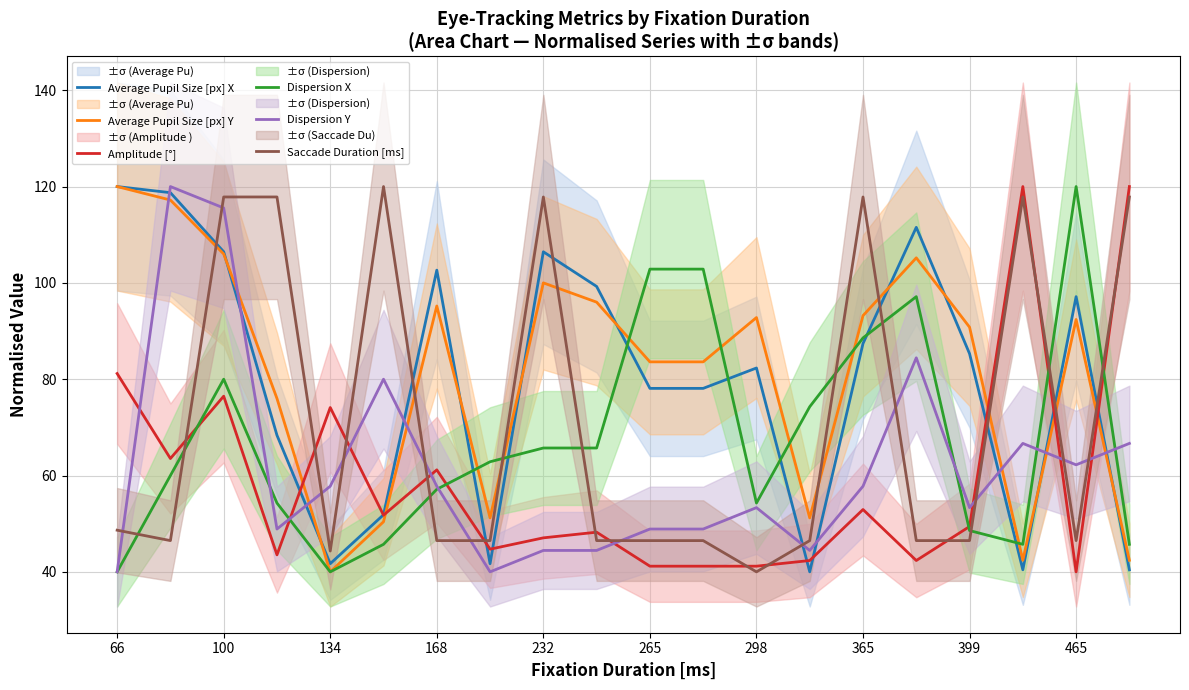

True or false: Average Pupil Size [px] Y has a value of 34.1 at 11.

False